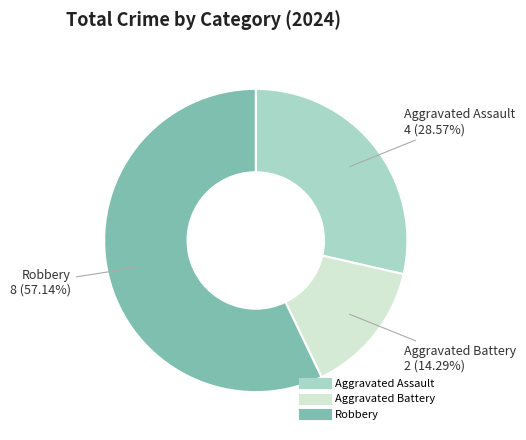

What is the majority slice?

Robbery